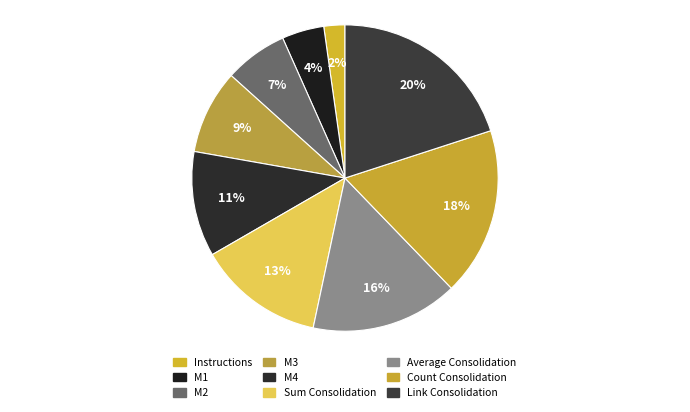

Do Instructions and Average Consolidation together represent more than half of the pie?

No